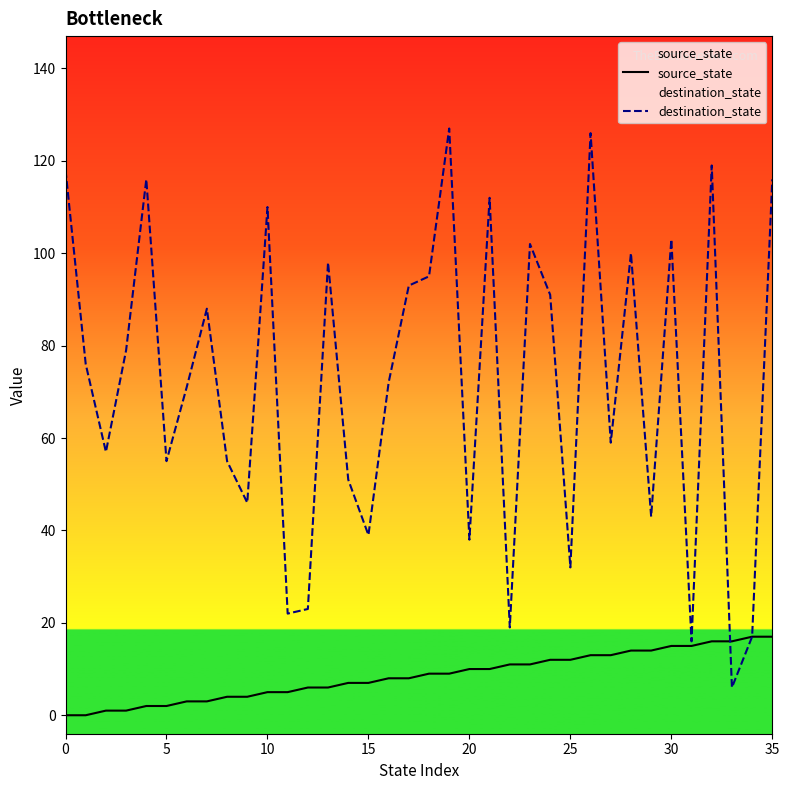

What is the maximum value shown in the chart?

127